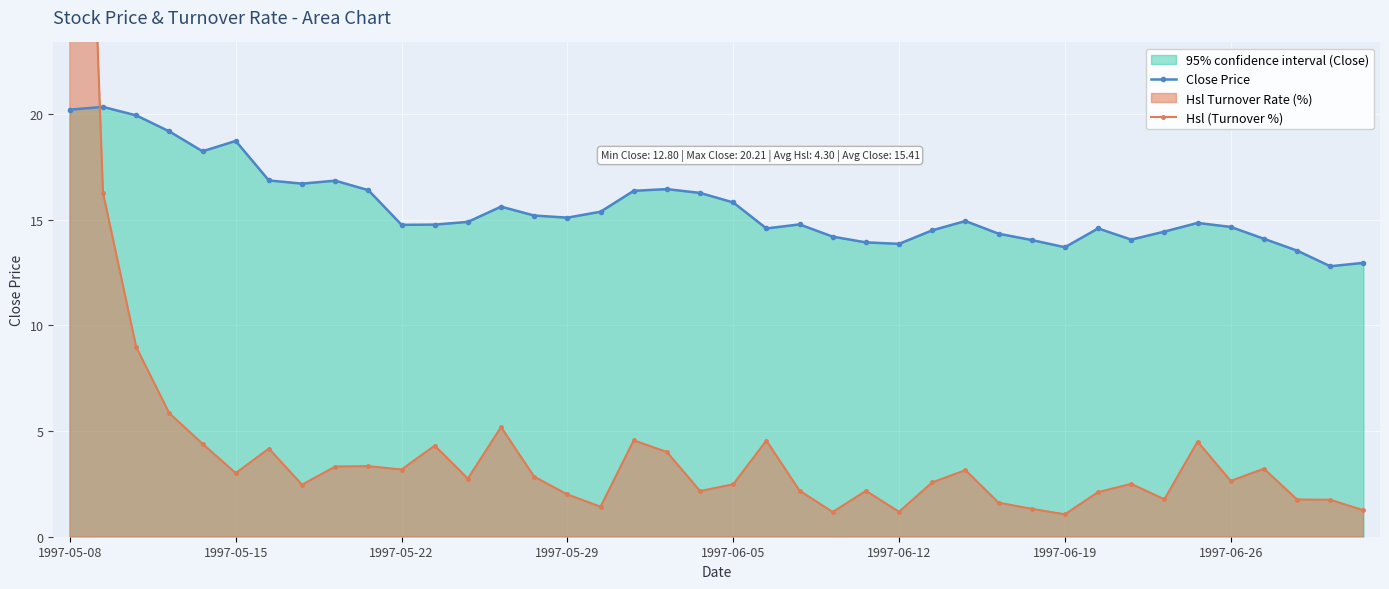

True or false: Close Price has more than 1 interior local peaks.

True